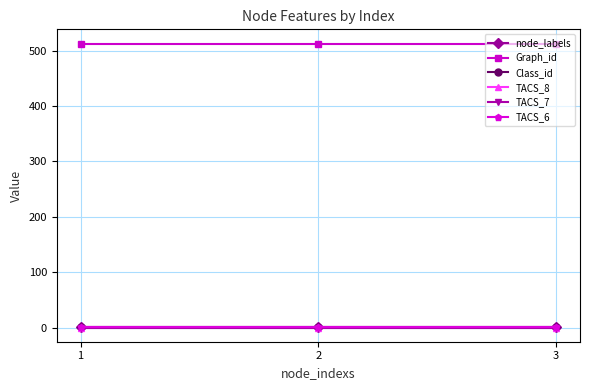

List the series in order of their peak value, highest first.

Graph_id, node_labels, Class_id, TACS_6, TACS_8, TACS_7